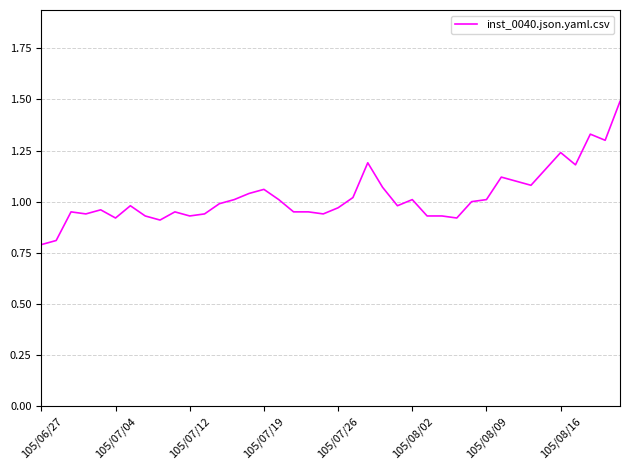

What is the greatest value displayed?

1.5